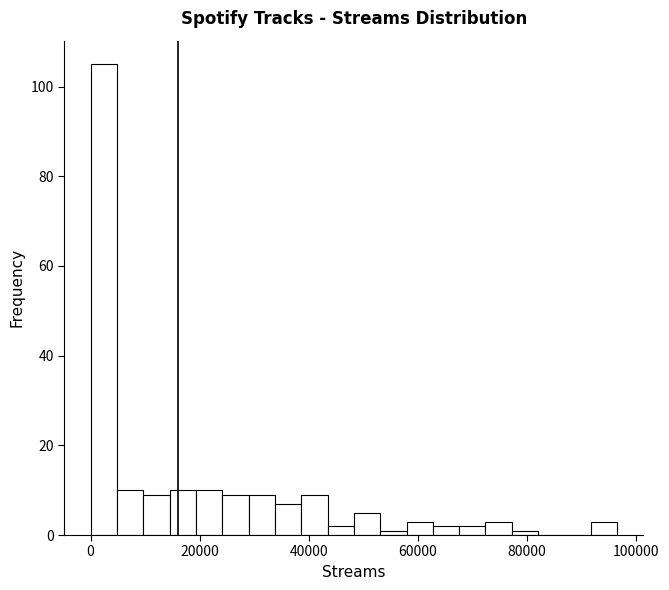

Read against the x-axis, roughly where is the centre of the tallest bar?

2000